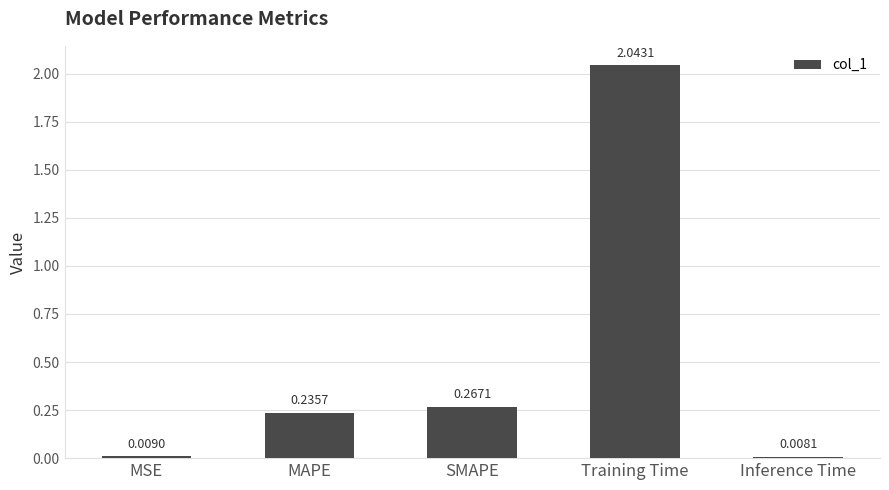

What position from the right is MSE?

5